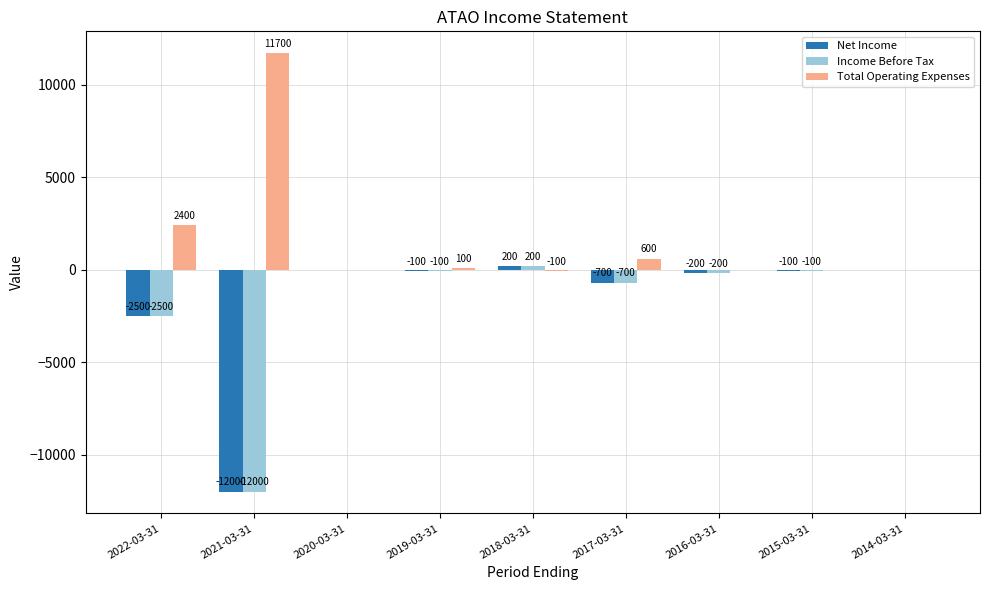

Where does the Total Operating Expenses series first go above 0?

2022-03-31